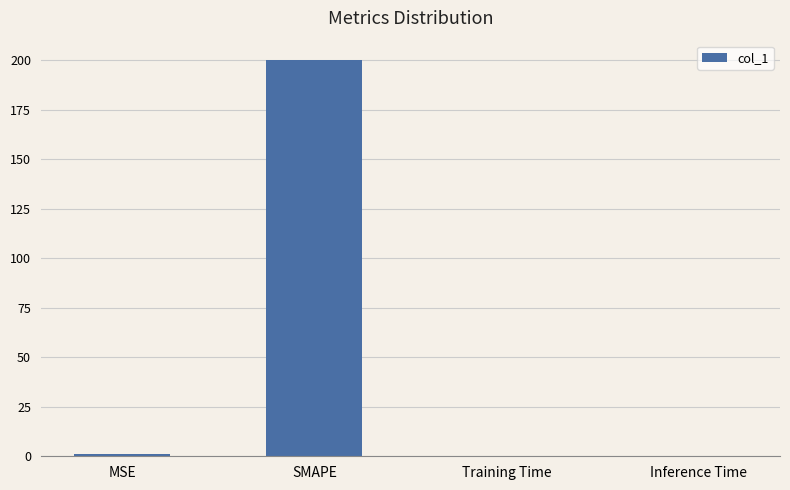

What is the difference between the values at MSE and Training Time?

1.0